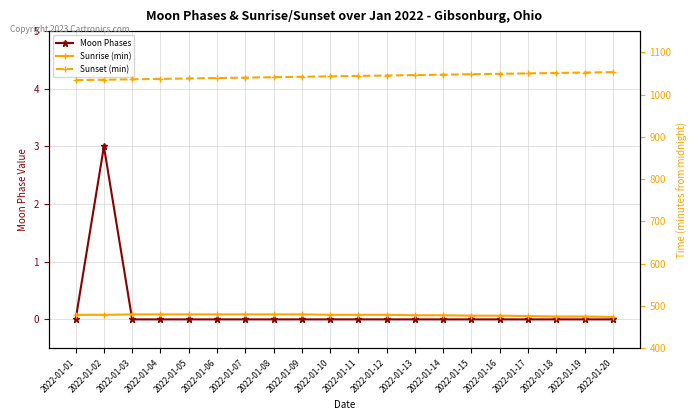

What is the sum of all Moon Phases values?

3